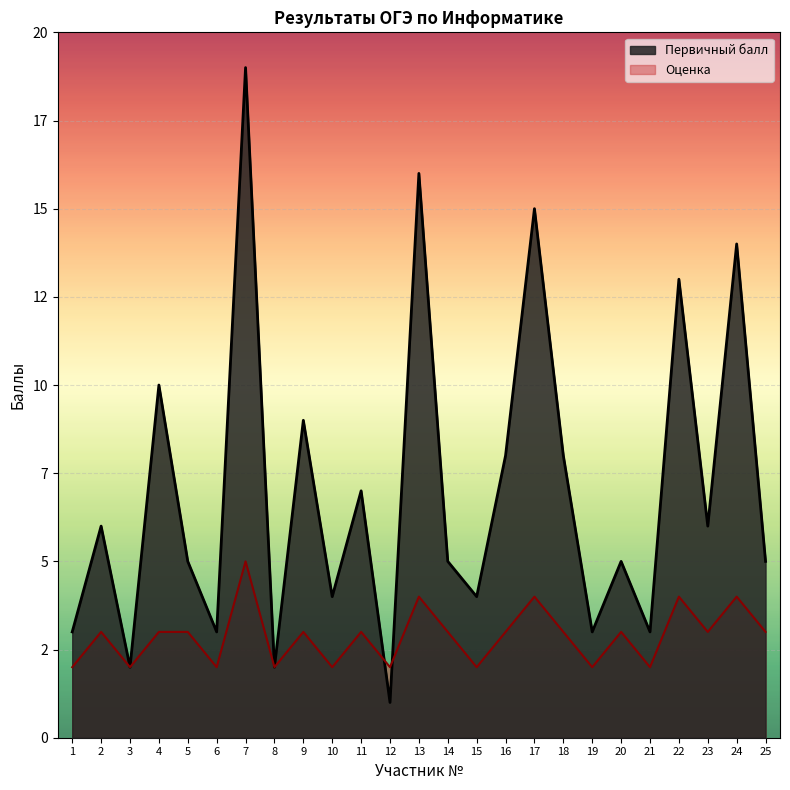

What value does the Оценка series have at 15?

2